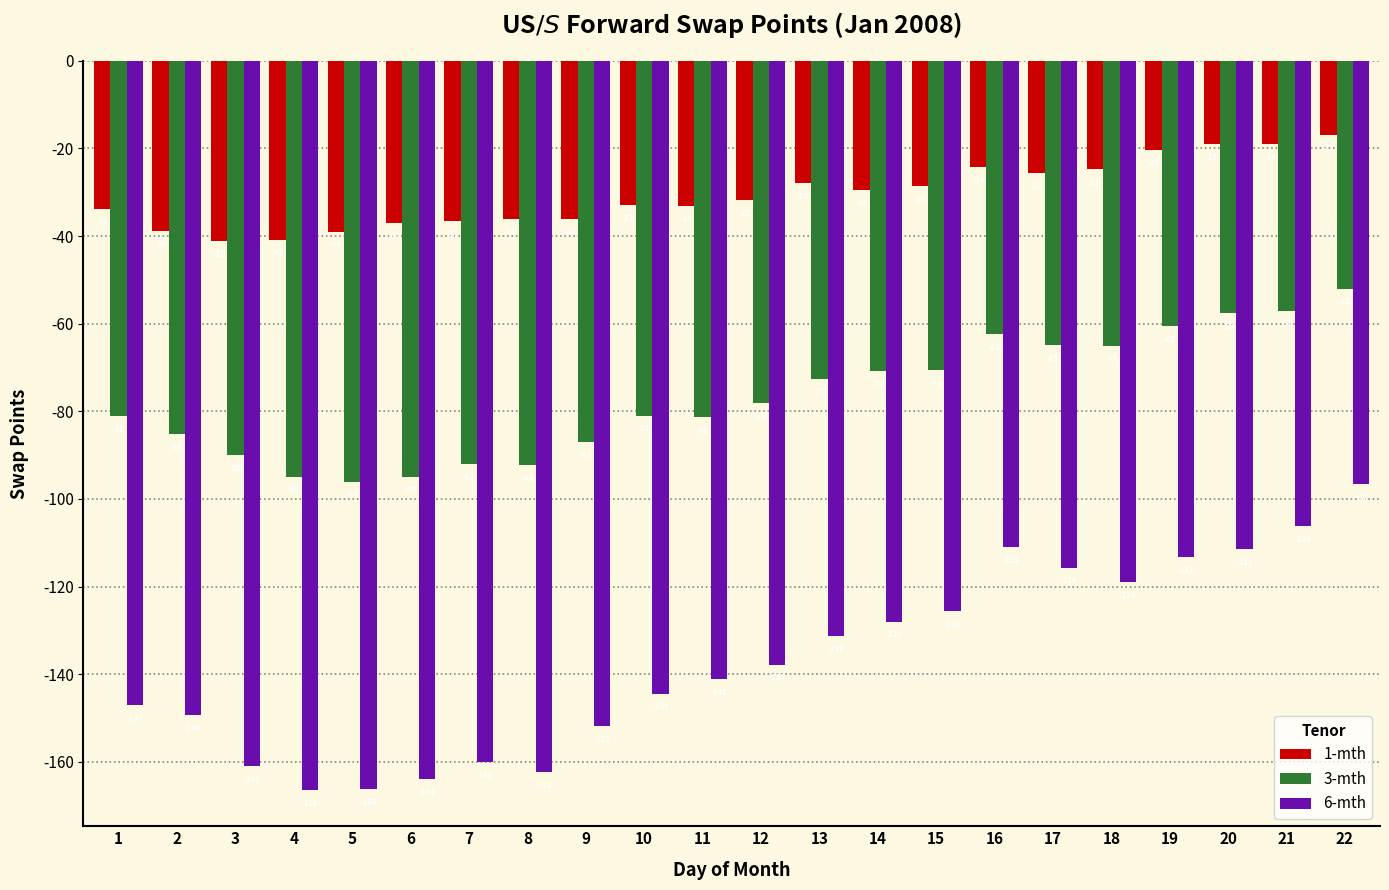

Rank the series by their maximum value, from highest to lowest.

1-mth, 3-mth, 6-mth